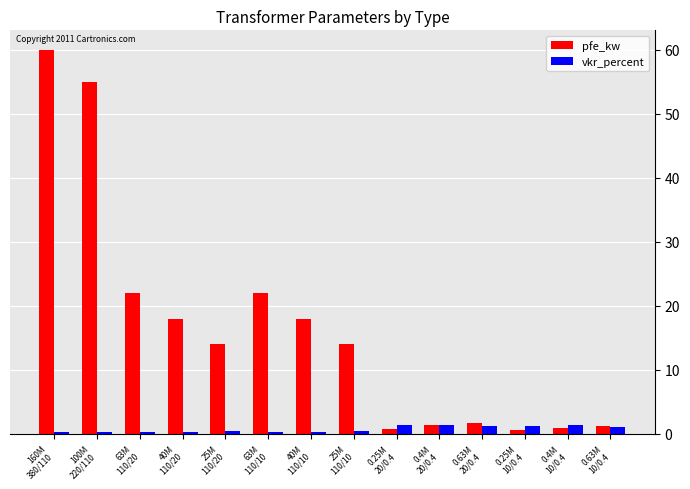

What is the total value across all series at 63M
110/10?

22.3